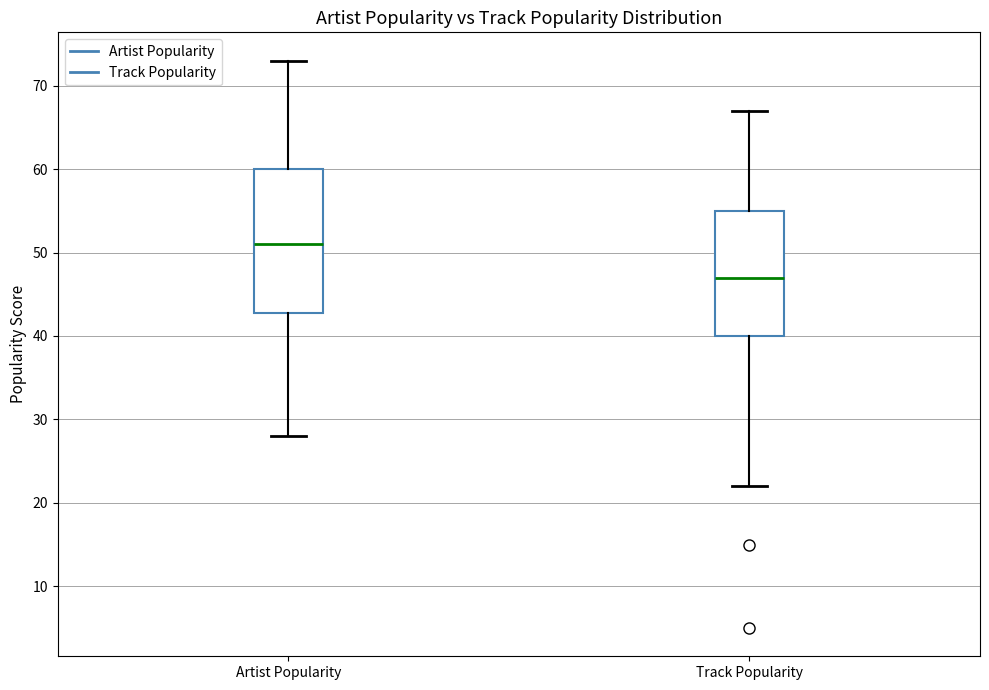

Reading left to right, transcribe this box plot: for each box, give where its median line is, the range the box spans, and where its two whiskers end, as read against the y-axis. The values are not printed on the chart, so give them approximately, as read against the axis.

Artist Popularity: median 51, box 43 to 60, whiskers 28 to 73
Track Popularity: median 47, box 40 to 55, whiskers 22 to 67